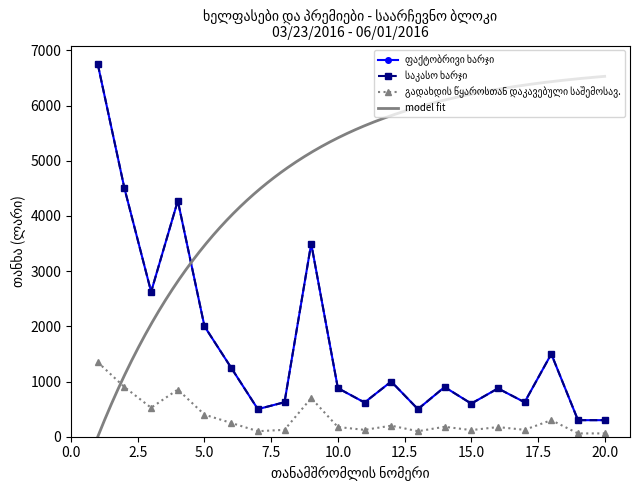

True or false: საკასო ხარჯი has a value of 466 at 20.

False